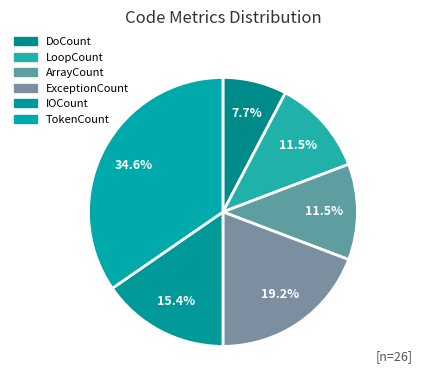

Count the number of slices in the pie.

6